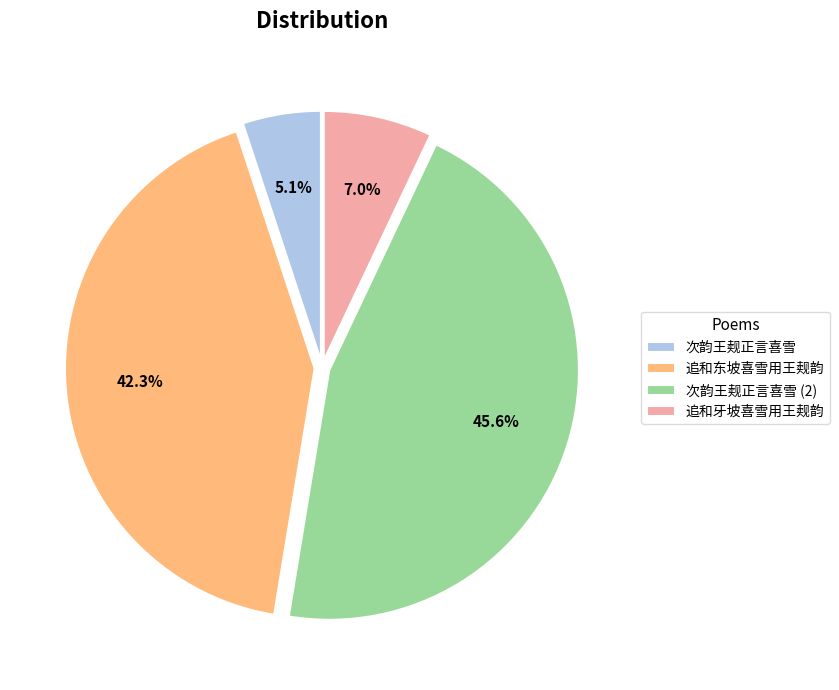

How many segments does this pie chart have?

4